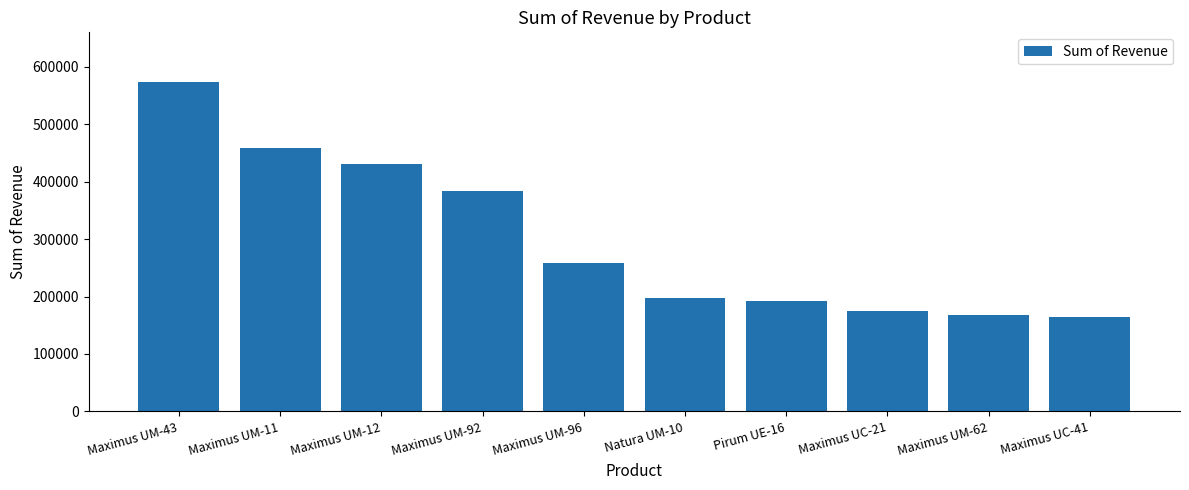

The value at Maximus UM-96 is 154384.0. True or false?

False